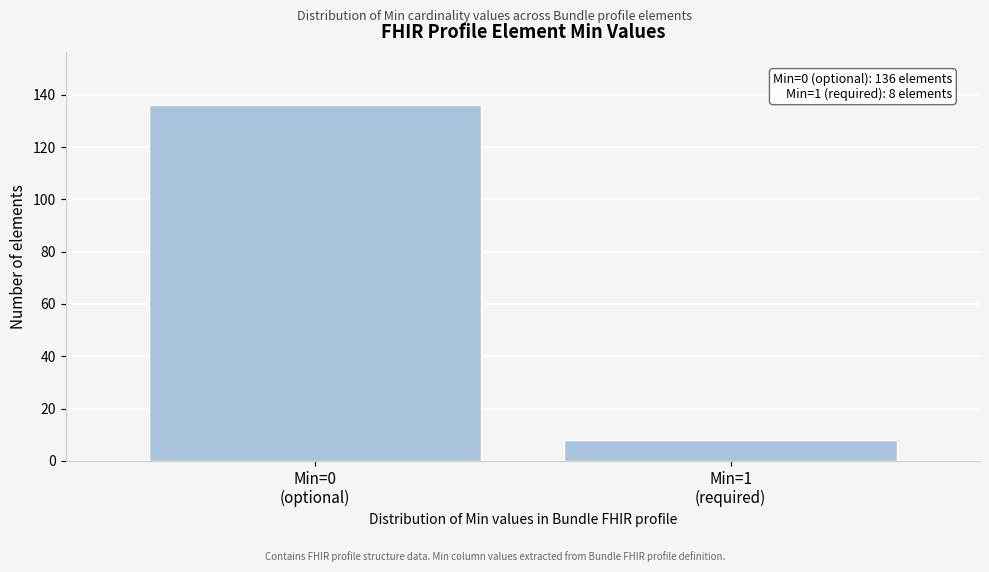

Reading left to right, extract all data points from this chart.

136	8